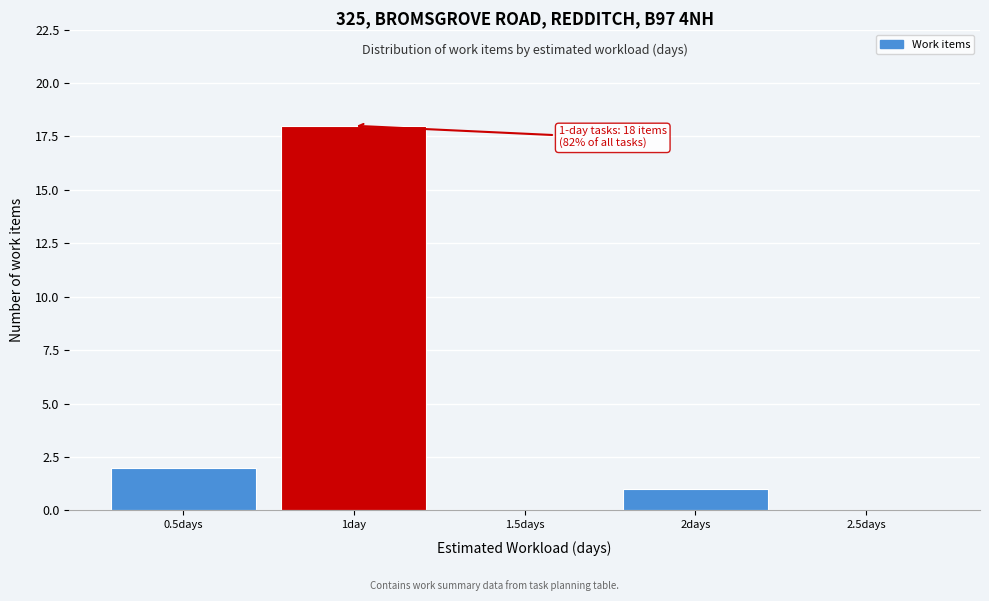

Reading right to left, list all the values displayed in this chart.

2.5days=0	2days=1	1.5days=0	1day=18	0.5days=2